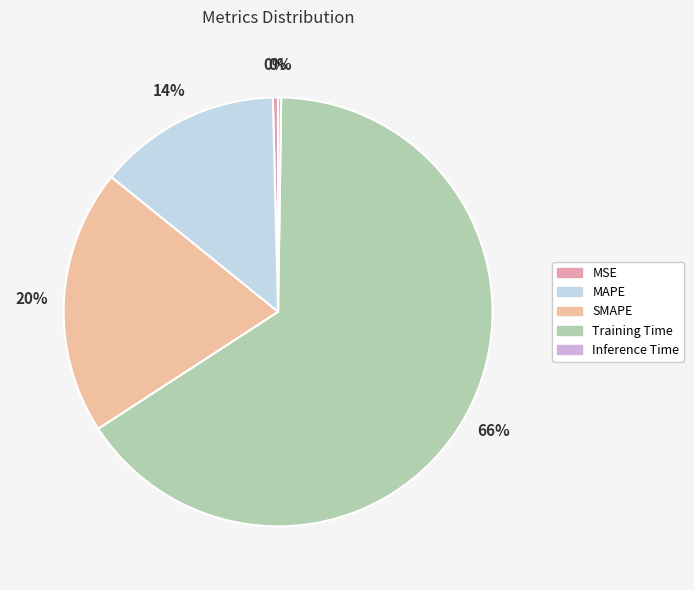

Combined, do Training Time and SMAPE account for over 50%?

Yes